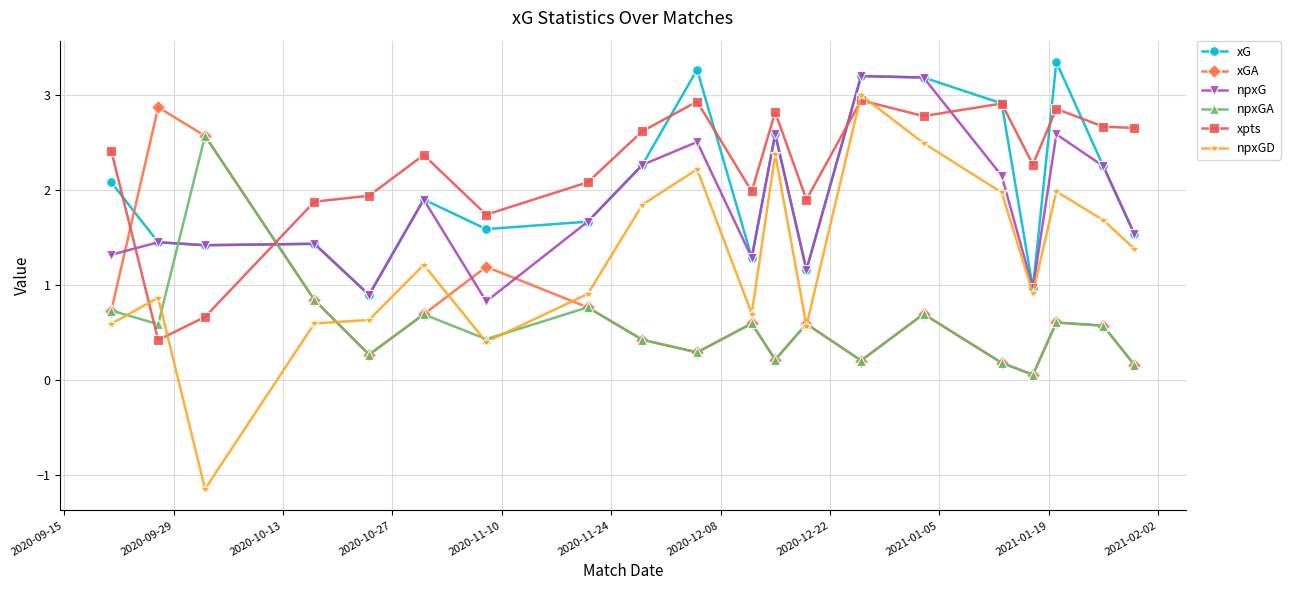

What is the lowest value of the npxG series?

0.8